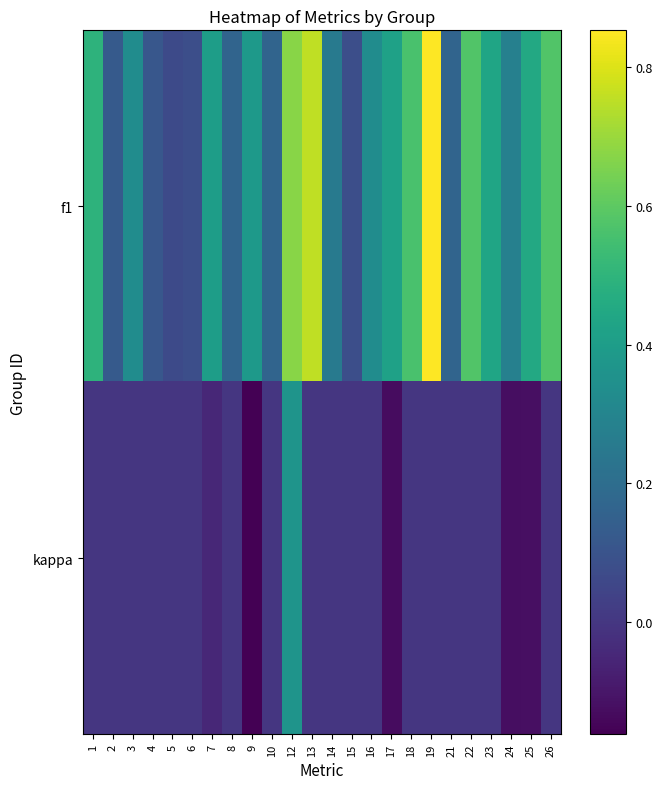

At which category is the sum across all series the highest?

12